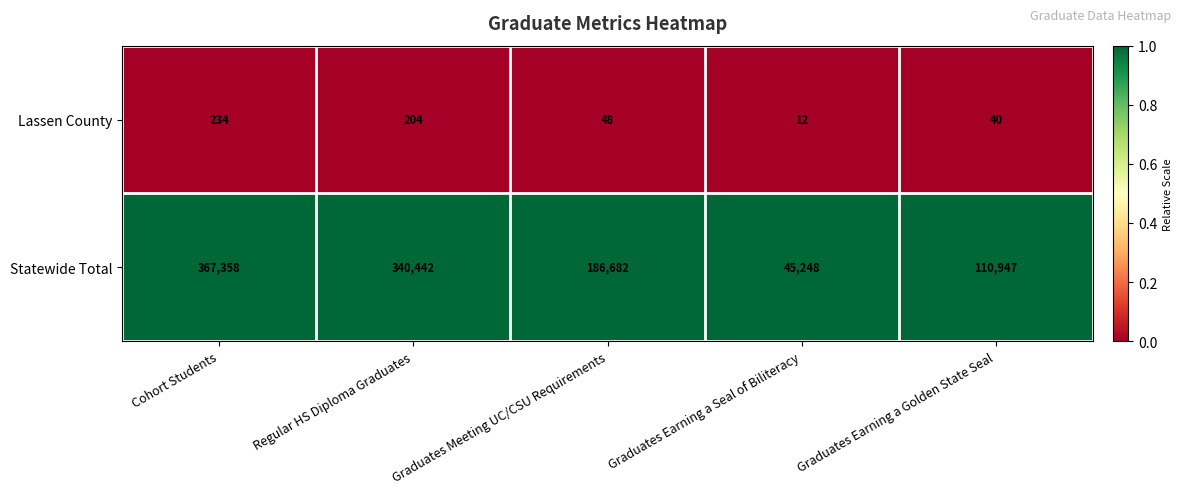

Rank the series by their maximum value, from lowest to highest.

Lassen County, Statewide Total